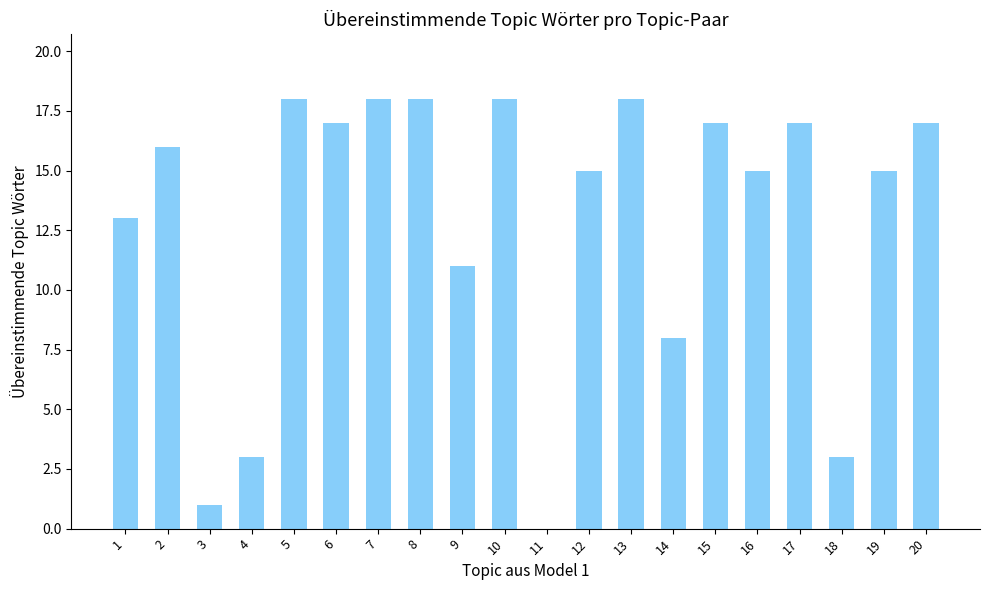

What is the sum of all values?

258